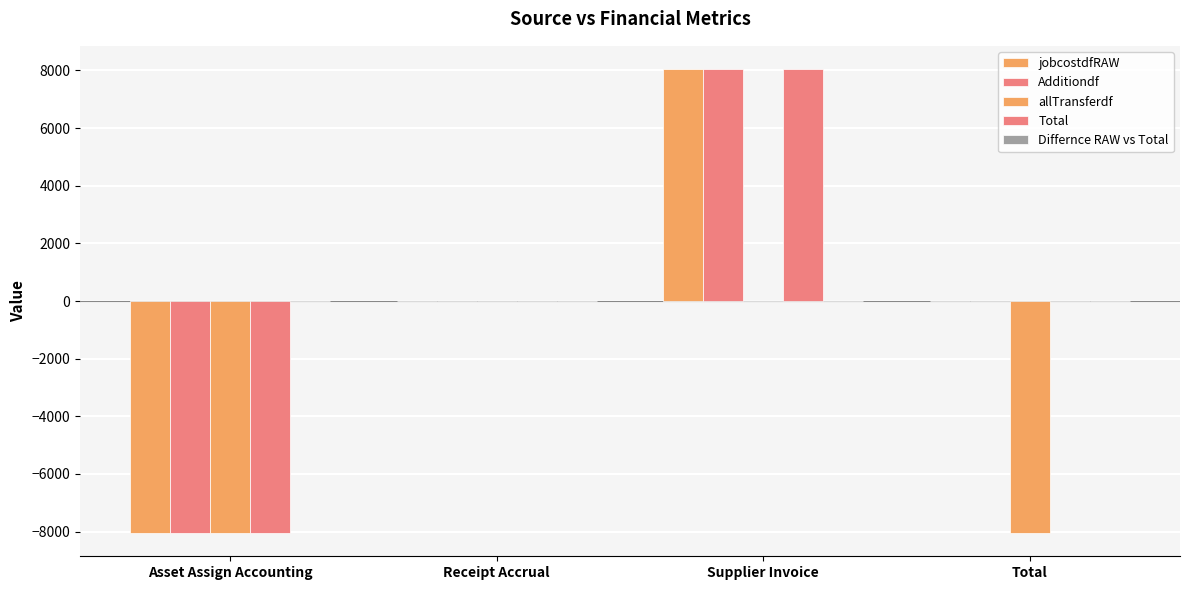

What is the label of the 3rd bar from the left?

Supplier Invoice